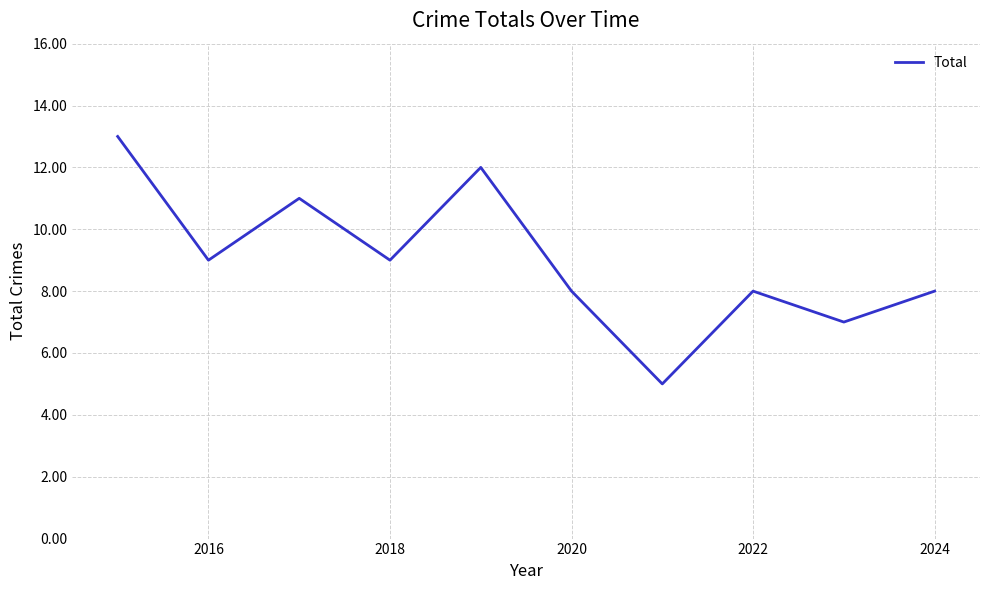

What is the minimum value shown in the chart?

5